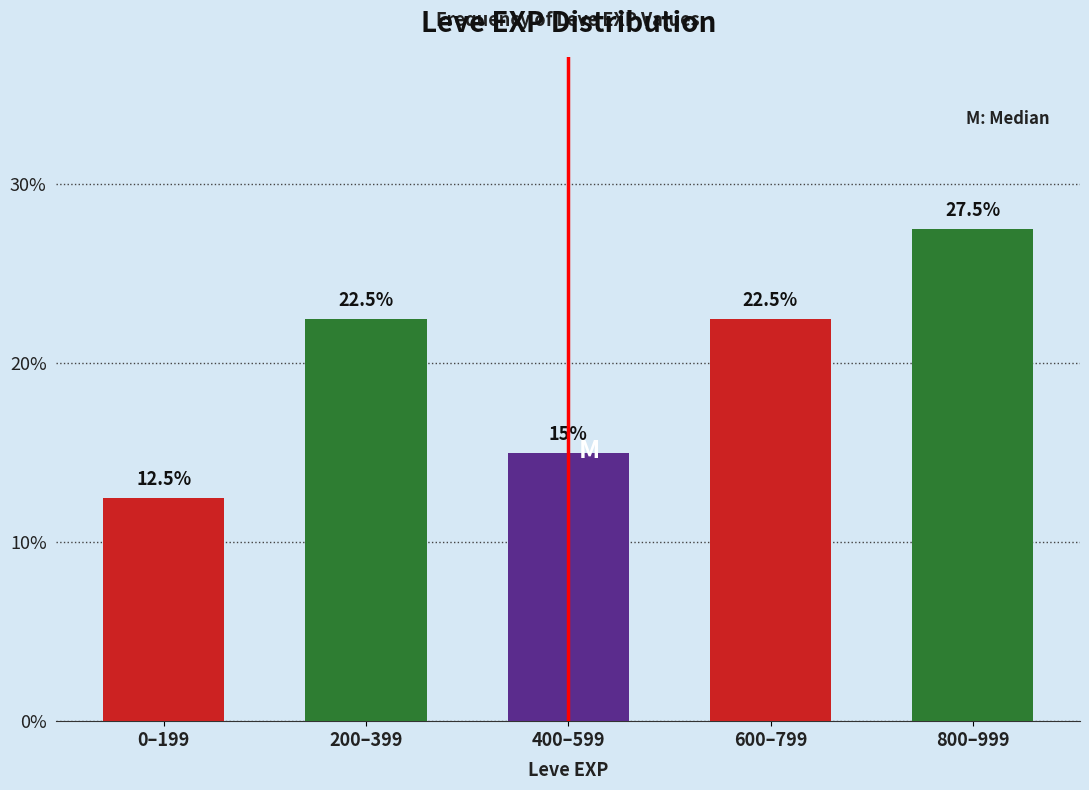

Reading left to right, list all the values displayed in this chart.

0–199=12.5	200–399=22.5	400–599=15.0	600–799=22.5	800–999=27.5